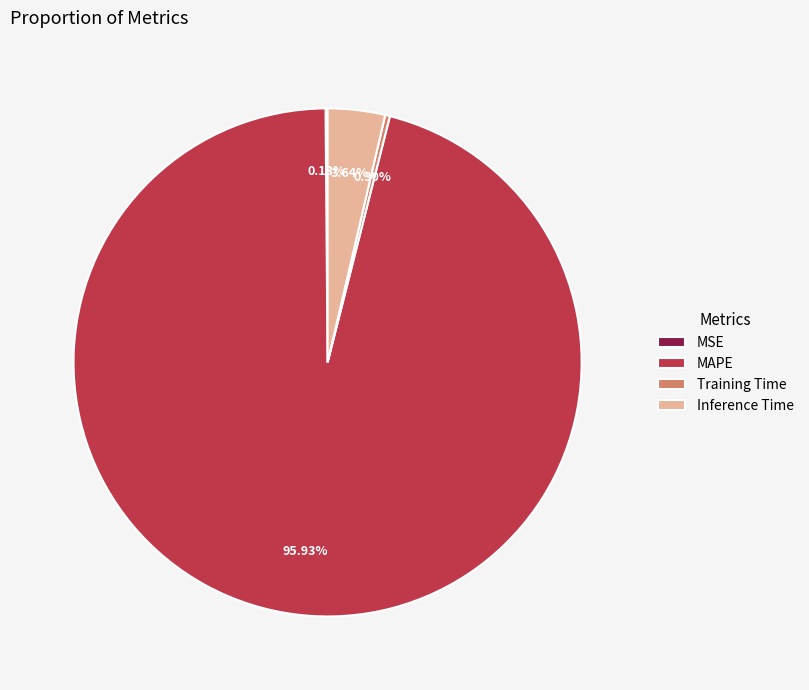

Which has a higher value, Inference Time or Training Time?

Inference Time